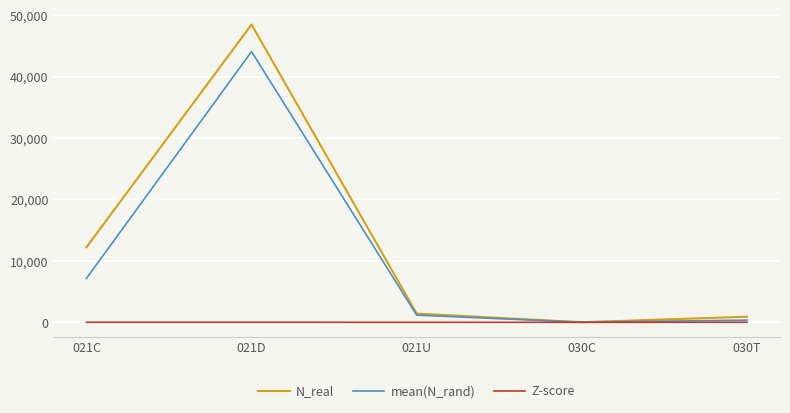

The value of mean(N_rand) at 021C is 7139.8. True or false?

True